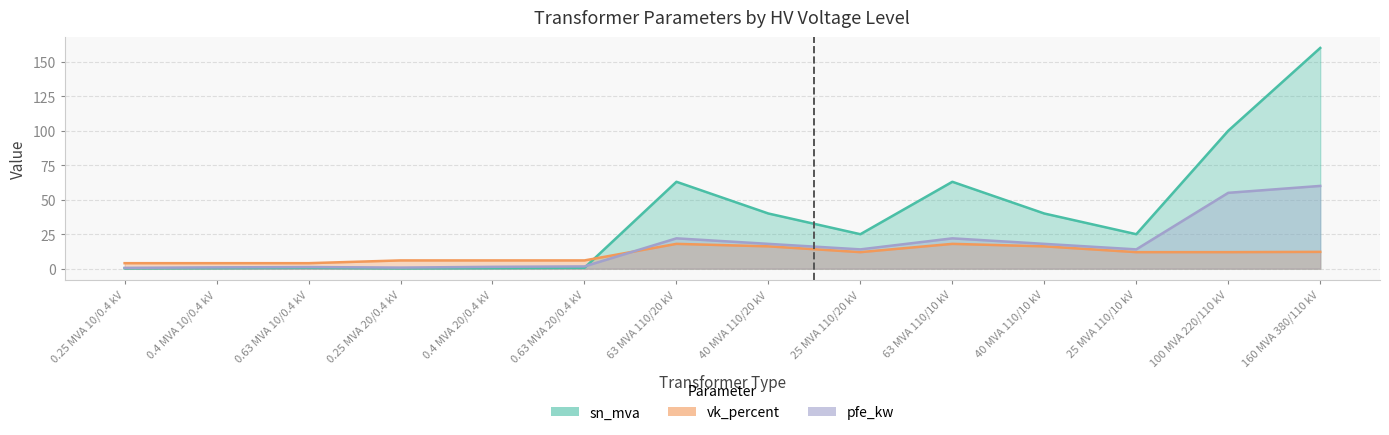

At which label does pfe_kw reach its peak?

160 MVA 380/110 kV